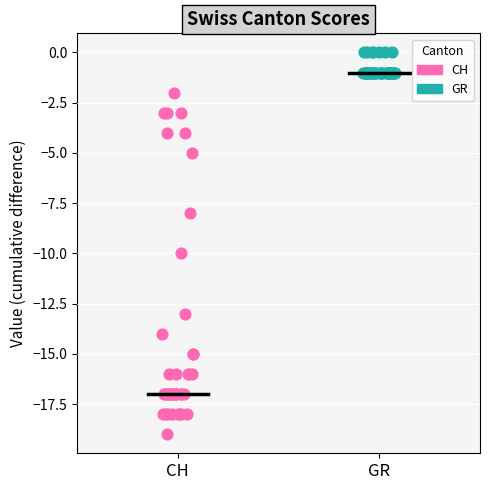

Which series reaches the minimum Y coordinate?

CH